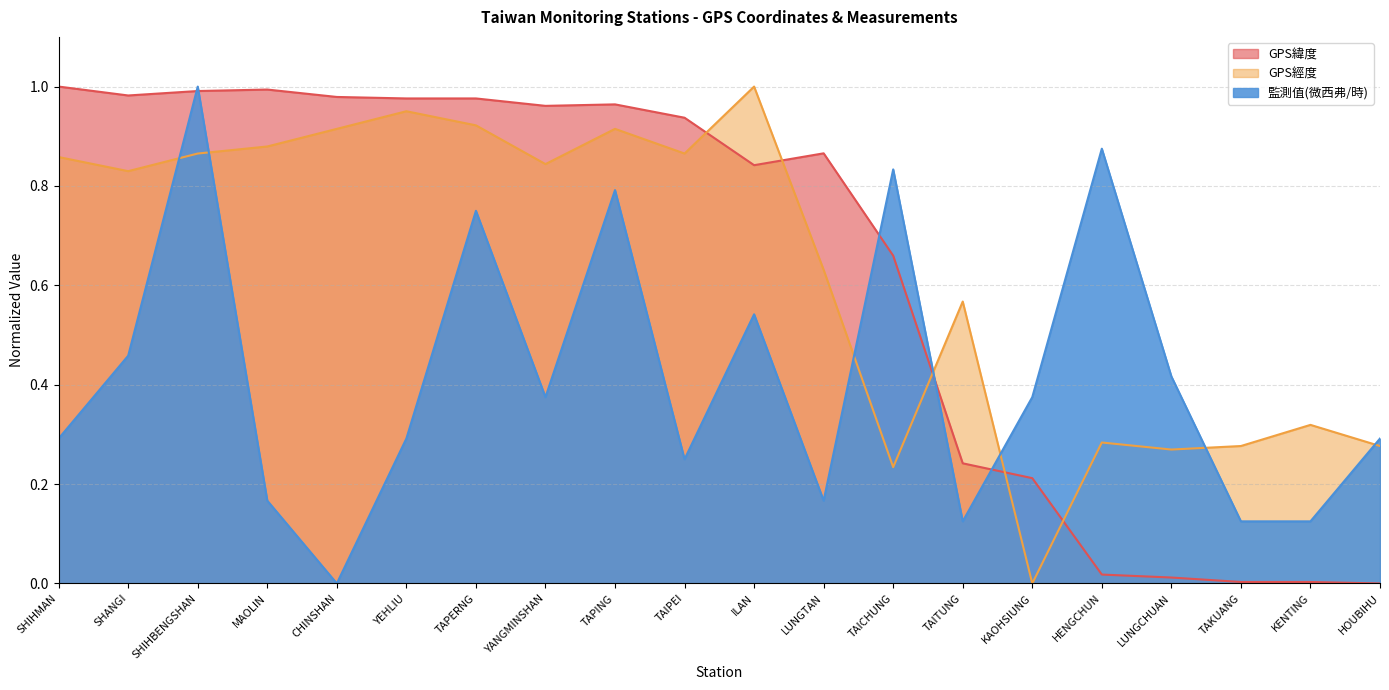

Reading left to right, list all the values displayed in this chart.

GPS緯度: 1.0	1.0	1.0	1.0	1.0	1.0	1.0	1.0	1.0	0.9	0.8	0.9	0.7	0.2	0.2	0.0	0.0	0.0	0.0	0.0
GPS經度: 0.9	0.8	0.9	0.9	0.9	1.0	0.9	0.8	0.9	0.9	1.0	0.6	0.2	0.6	0.0	0.3	0.3	0.3	0.3	0.3
監測值(微西弗/時): 0.3	0.5	1.0	0.2	0.0	0.3	0.8	0.4	0.8	0.2	0.5	0.2	0.8	0.1	0.4	0.9	0.4	0.1	0.1	0.3